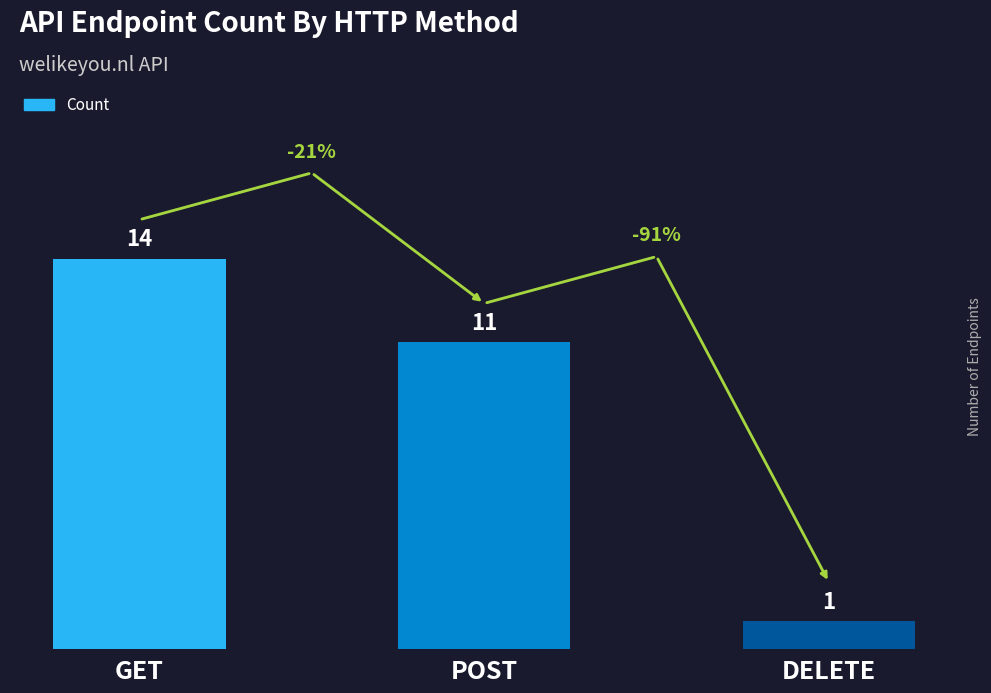

What is the average value?

9